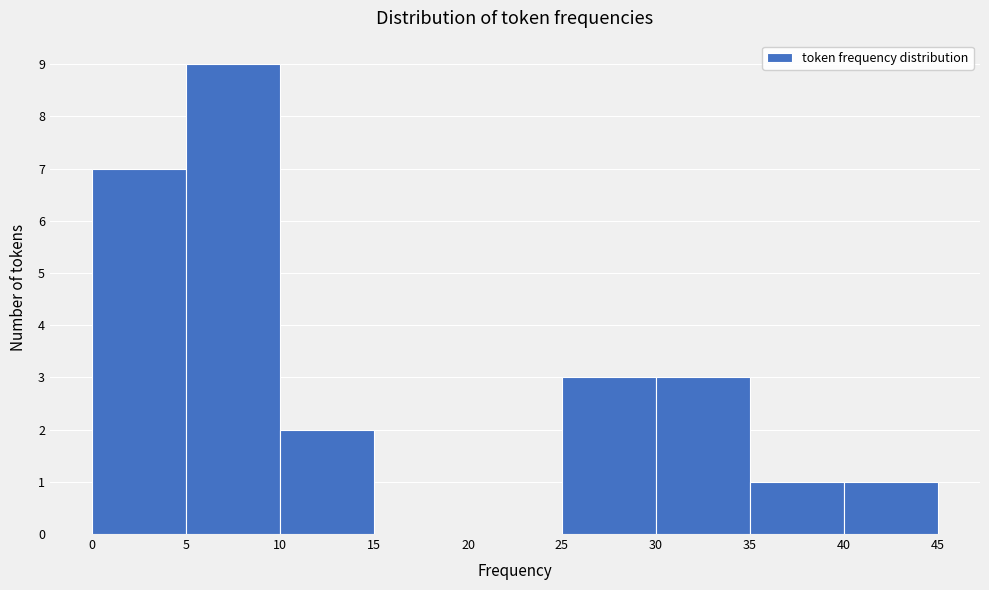

Reading left to right, transcribe this chart: for each bar, give the range it covers on the x-axis and its height. The values are not printed on the chart, so give them approximately, as read against the axis.

0 to 5: 7
5 to 10: 9
10 to 15: 2
15 to 20: 0
20 to 25: 0
25 to 30: 3
30 to 35: 3
35 to 40: 1
40 to 45: 1